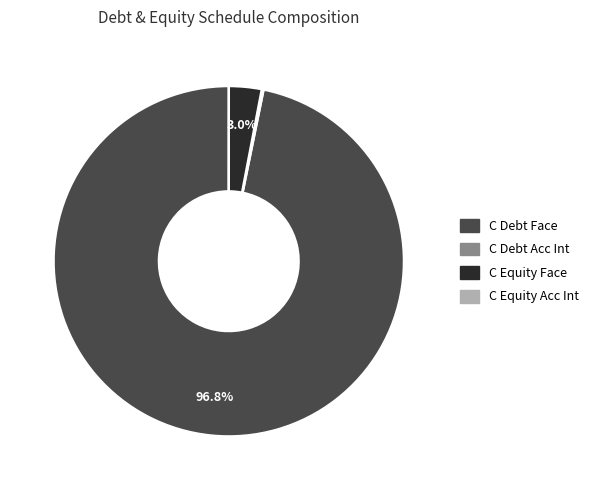

To the nearest percent, what percentage of the pie is C Equity Face?

3%